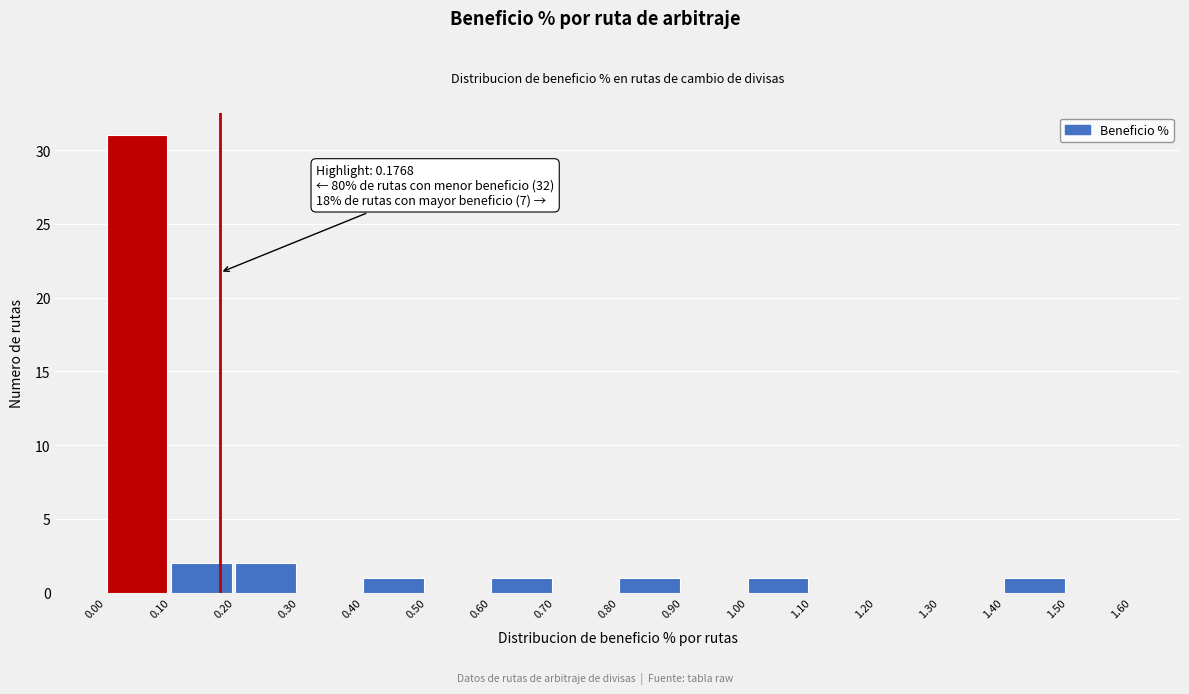

Over which range of the x-axis is the bar tallest?

0.00 to 0.10